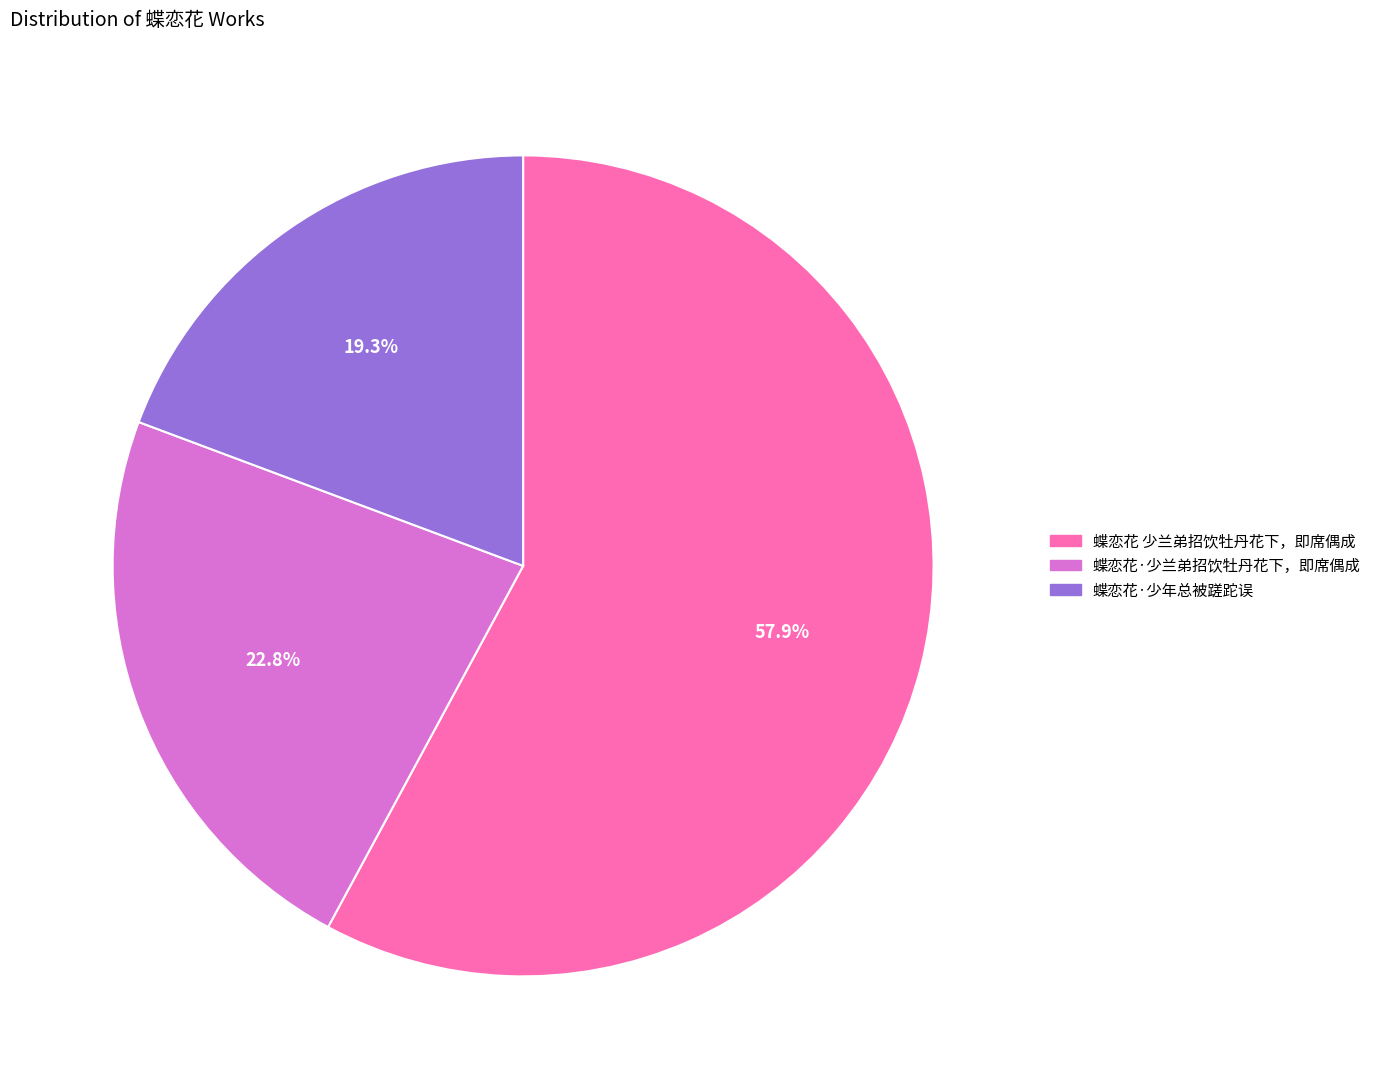

Combined, what portion of the pie is 蝶恋花 少兰弟招饮牡丹花下，即席偶成 and 蝶恋花·少年总被蹉跎误?

77.2%